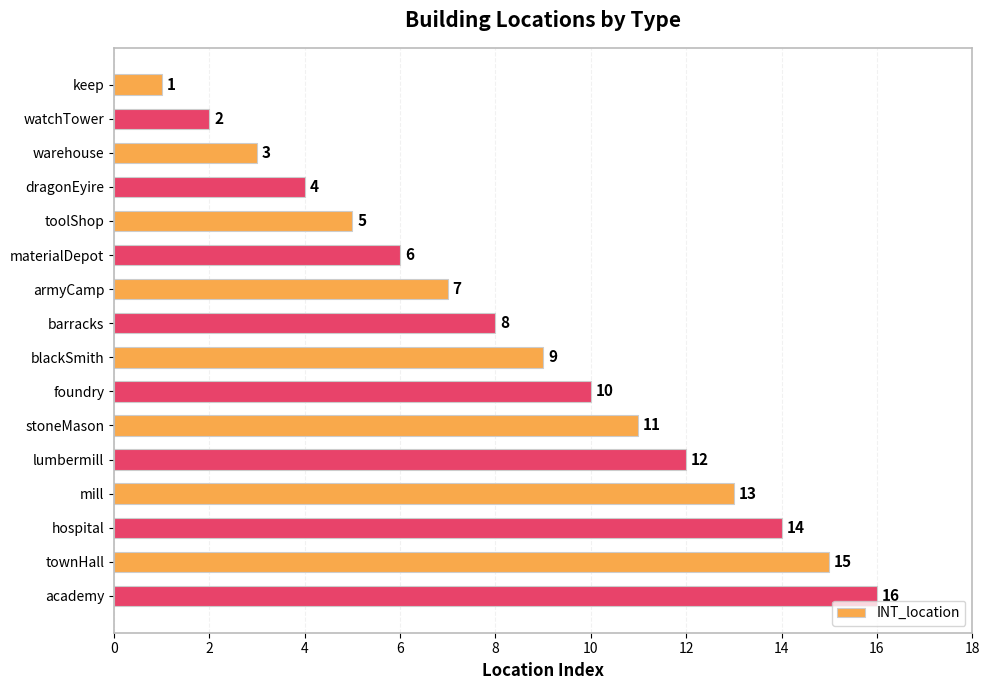

What is the label of the 4th bar from the top?

dragonEyire